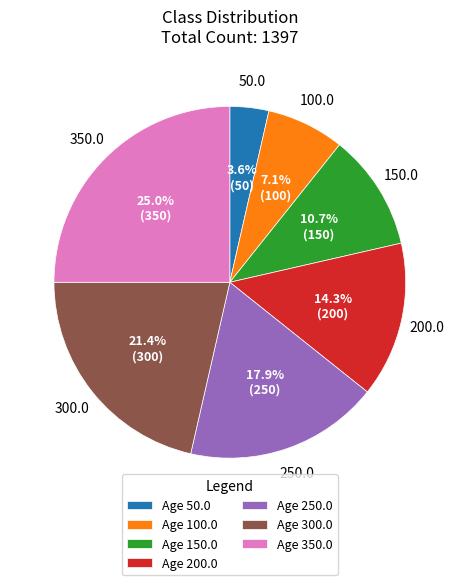

What is the total percentage of Age 350.0 and Age 250.0?

42.9%